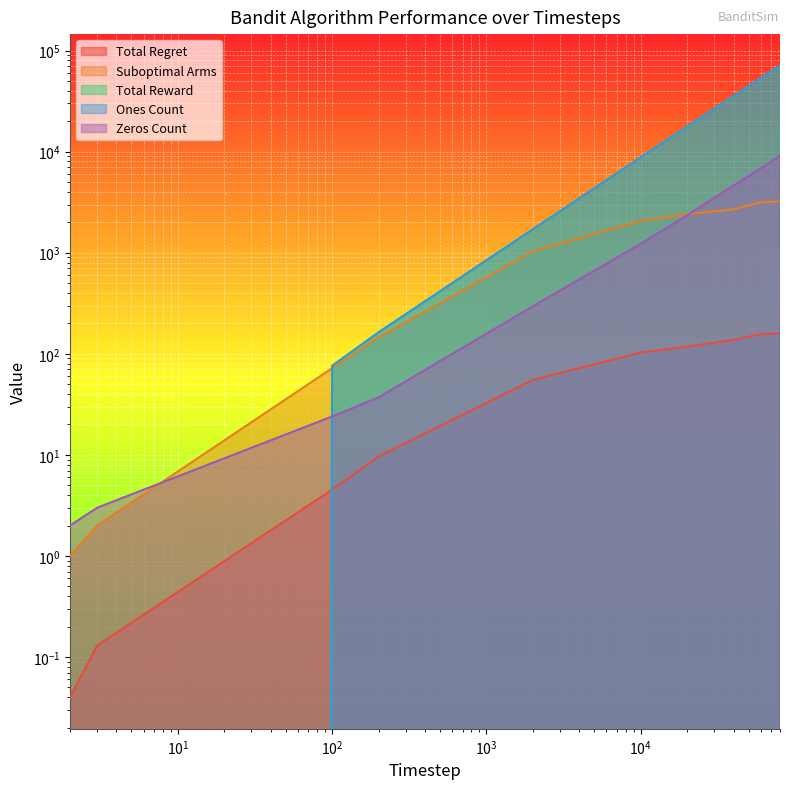

What is the minimum value for Suboptimal Arms?

1.0